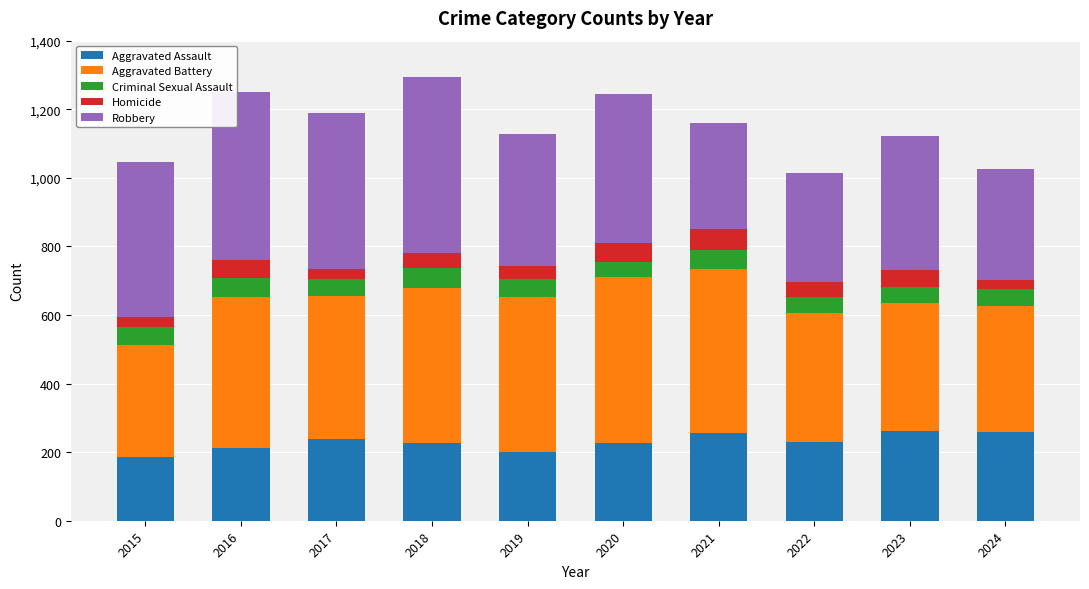

What is the total value across all series at 2020?

1245